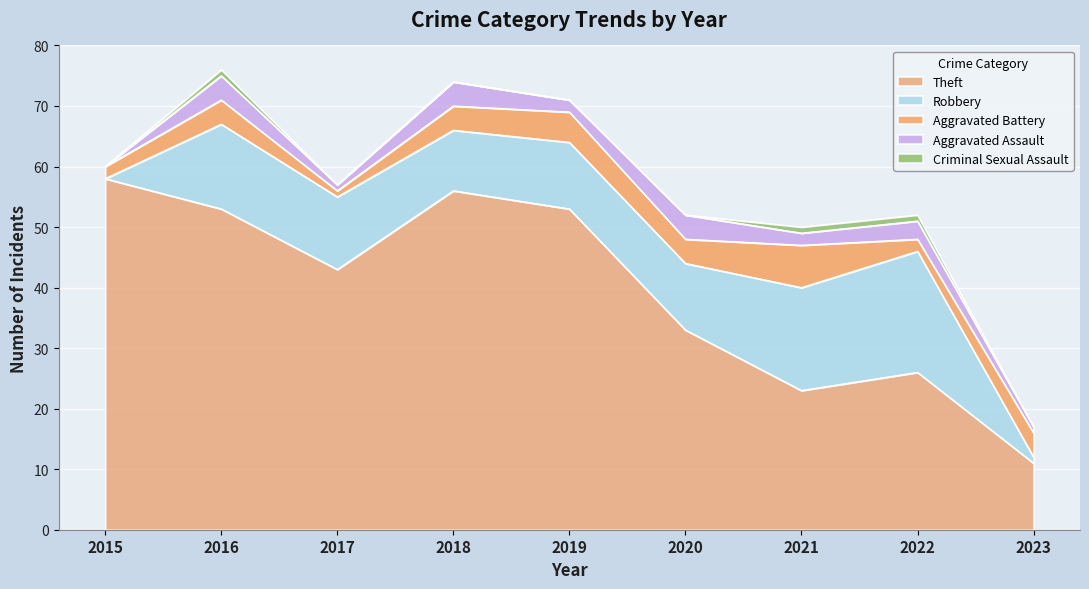

Which has a higher value, 2017 or 2019?

2019